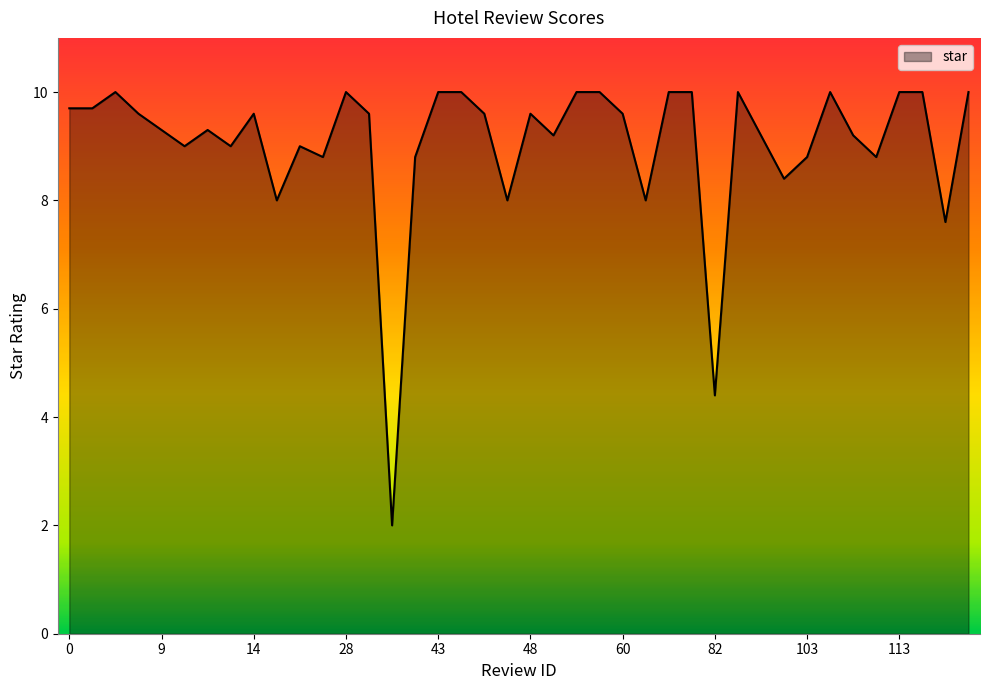

What is the difference between the maximum and minimum values?

8.0